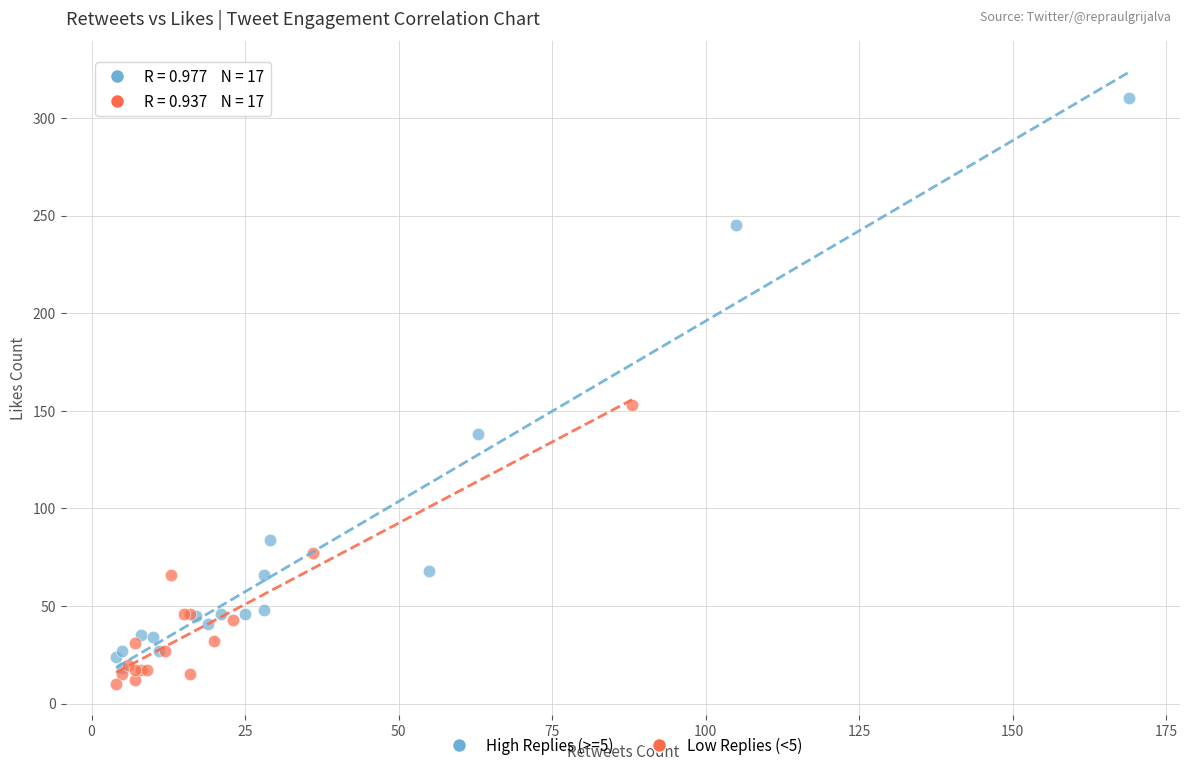

Which series reaches the minimum Y coordinate?

Low Replies (<5)